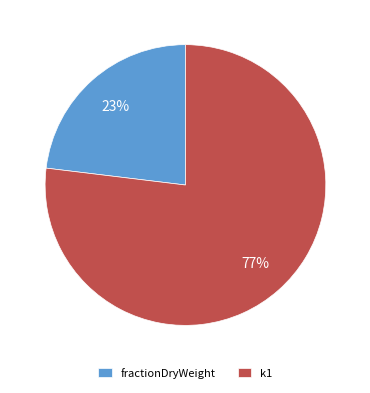

To the nearest percent, what is the average slice percentage?

50%